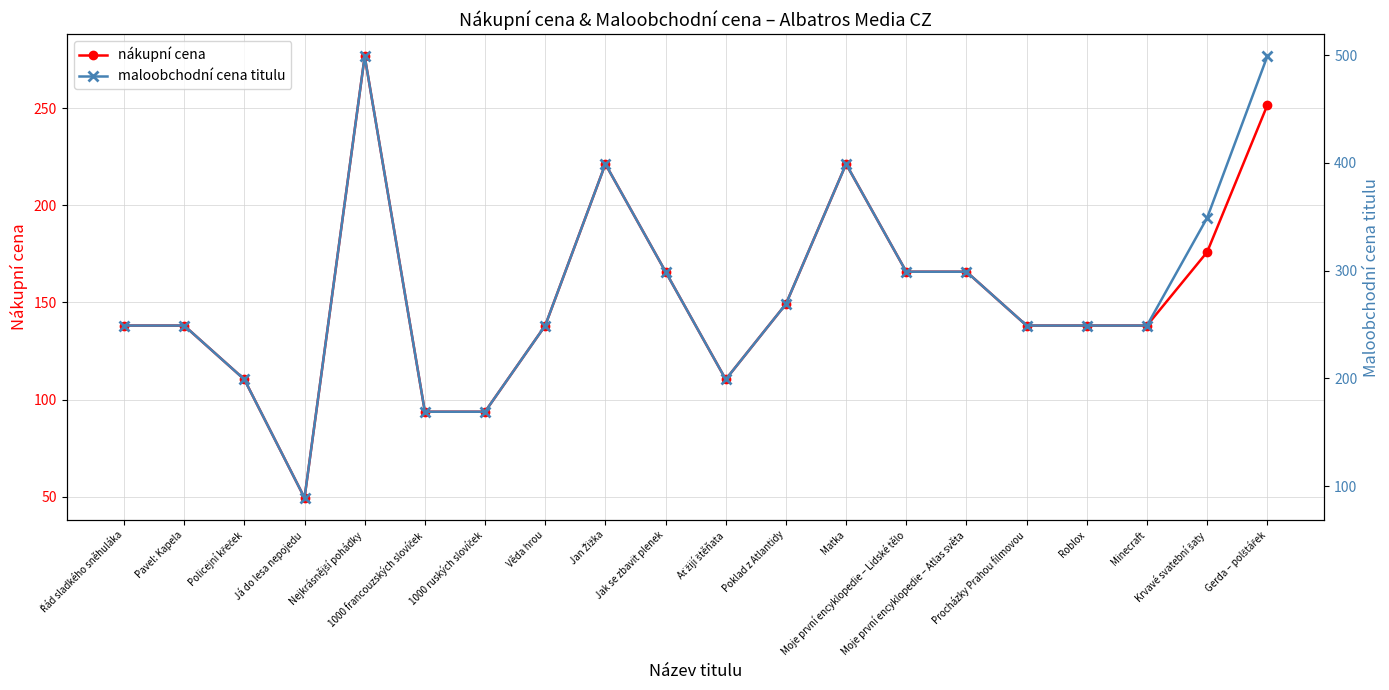

At how many categories does at least one series exceed 198?

17